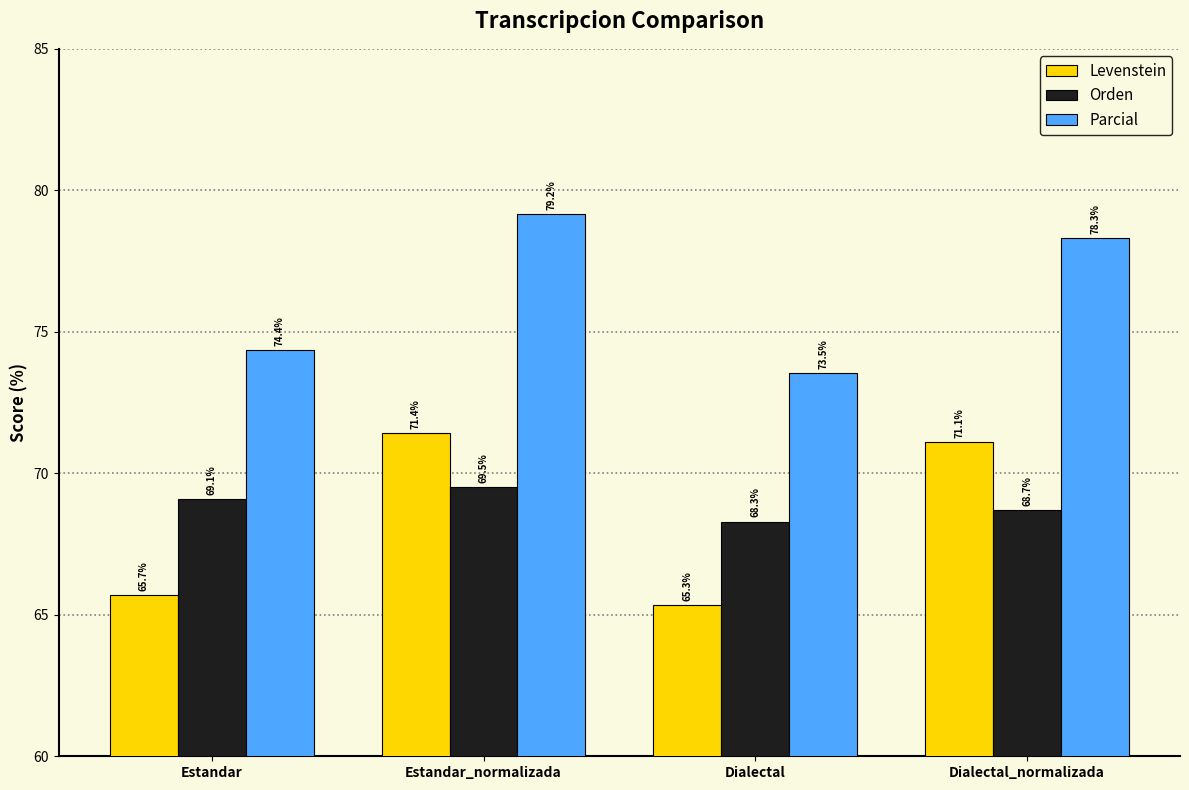

Reading left to right, extract all data points from this chart.

Levenstein: 65.7	71.4	65.3	71.1
Orden: 69.1	69.5	68.3	68.7
Parcial: 74.4	79.2	73.5	78.3